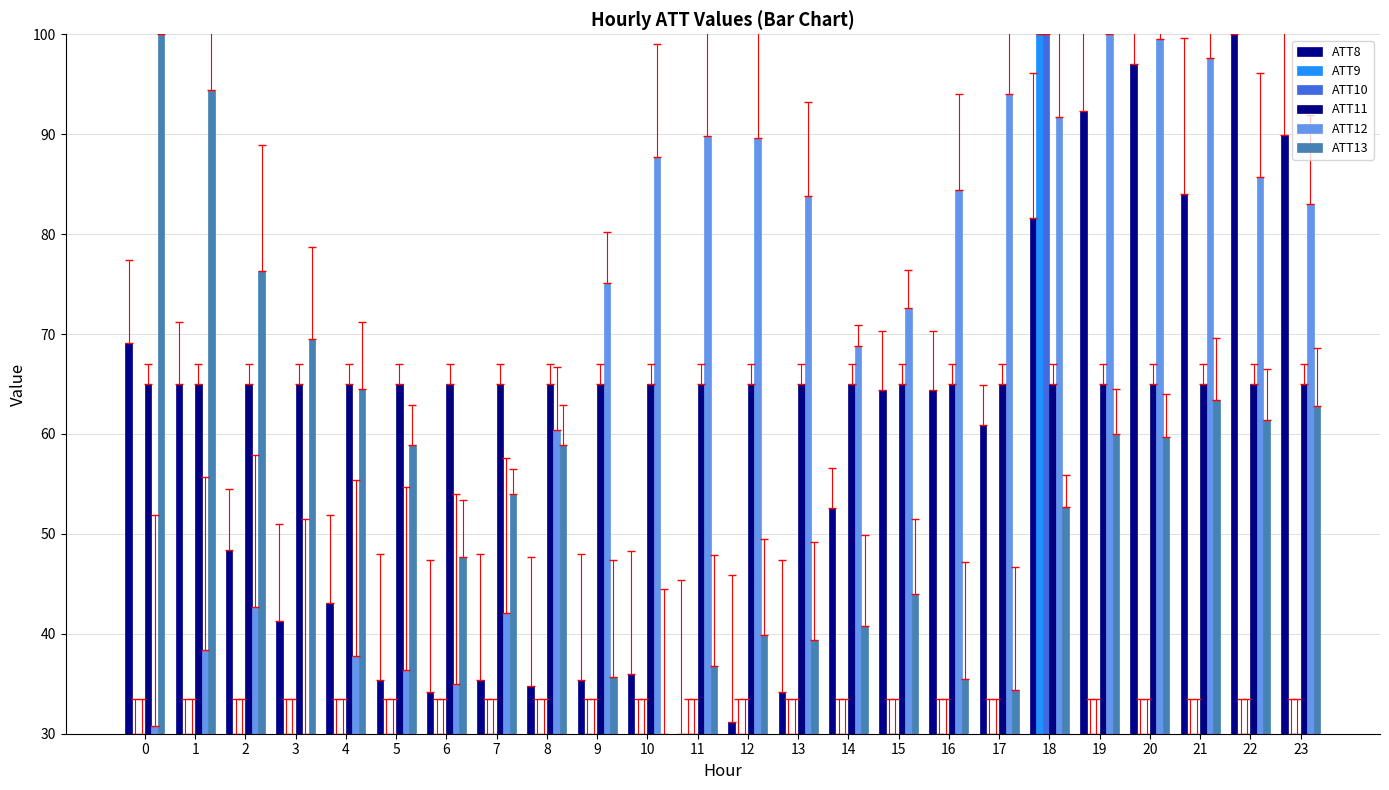

What is the maximum value shown in the chart?

100.0